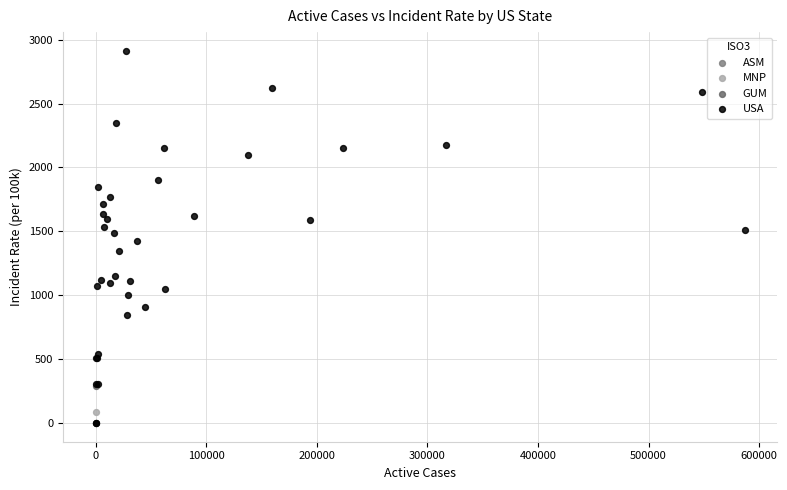

What are all the series names shown in the legend?

ASM, USA, MNP, GUM